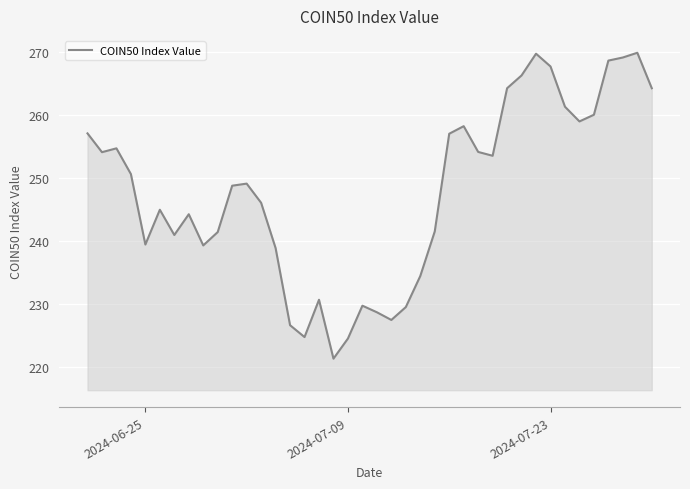

What is the greatest value displayed?

269.8